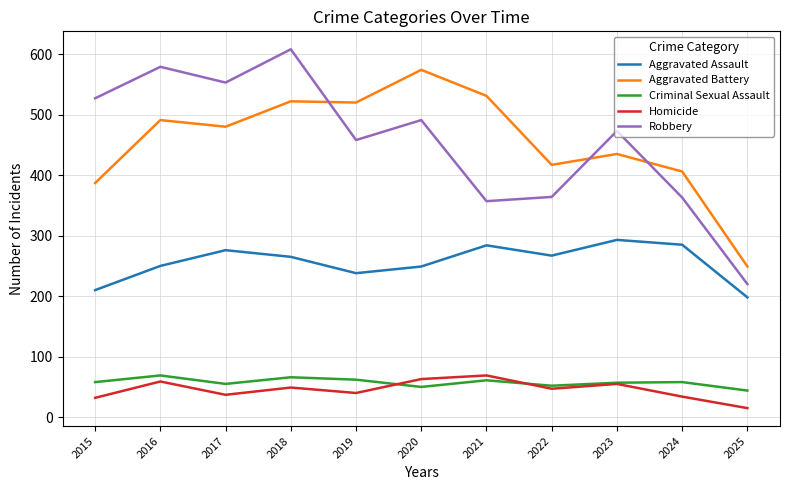

What is the total value across all series at 2020?

1427